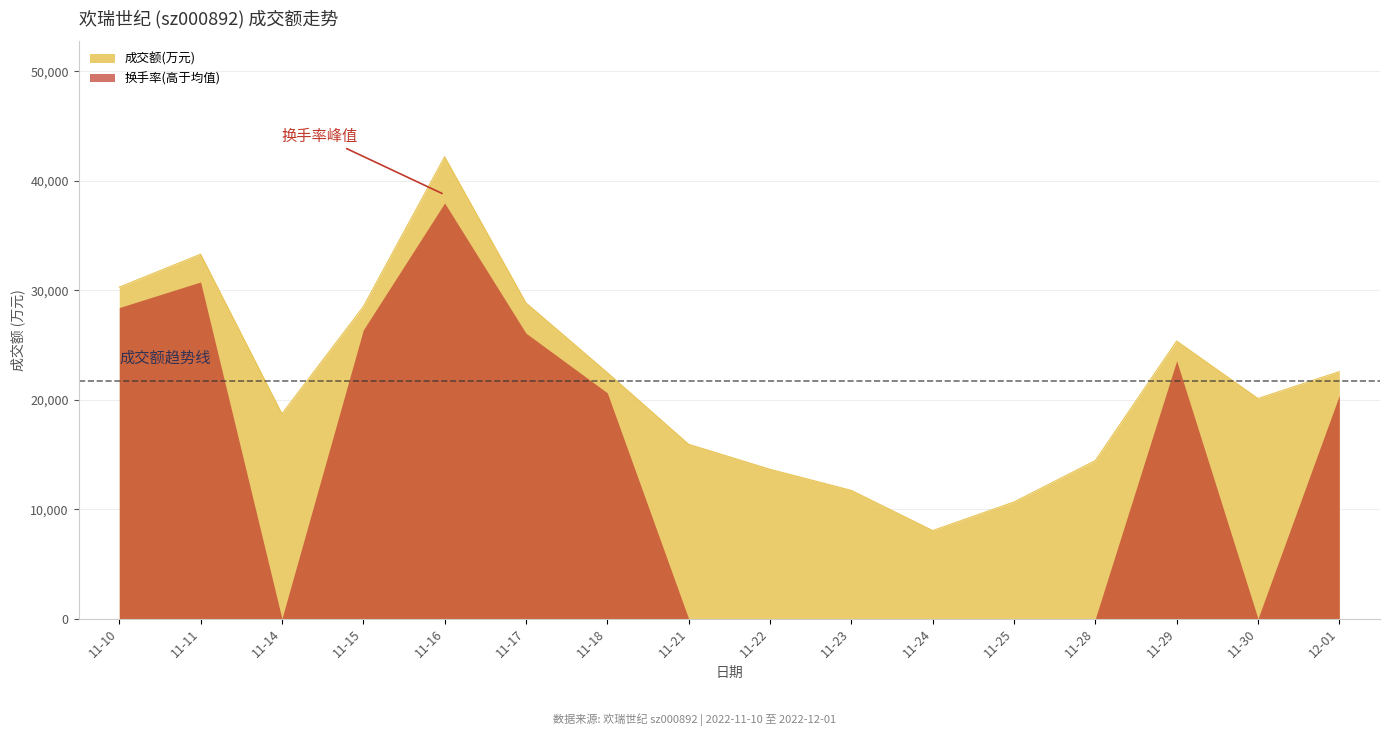

What is the difference between the maximum and minimum values in the 换手率(高于均值) series?

37985.4